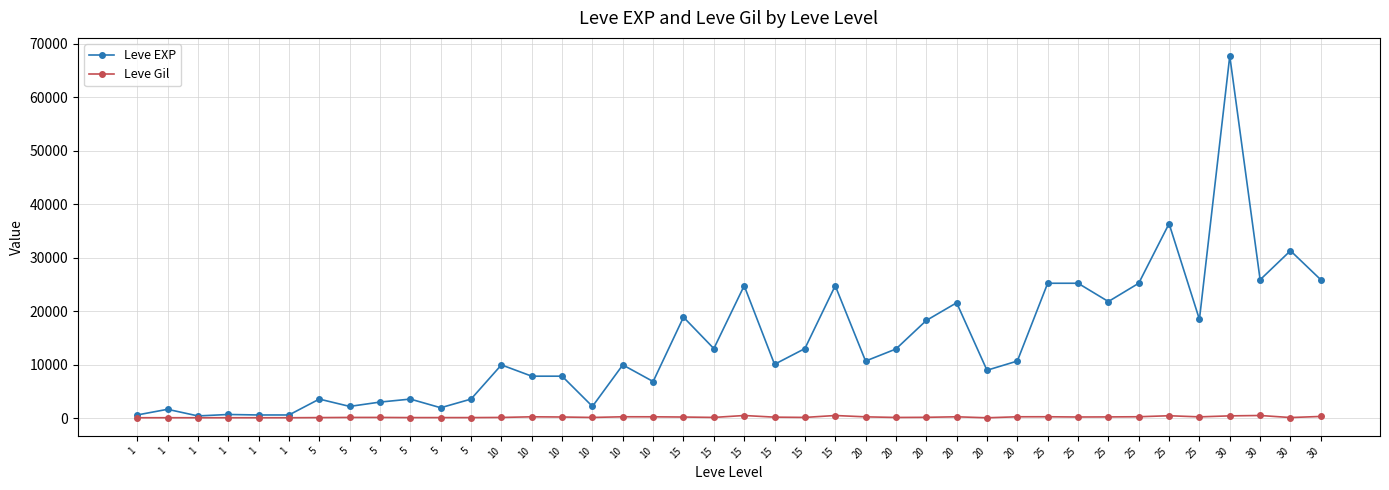

What are all the series names shown in the legend?

Leve EXP, Leve Gil